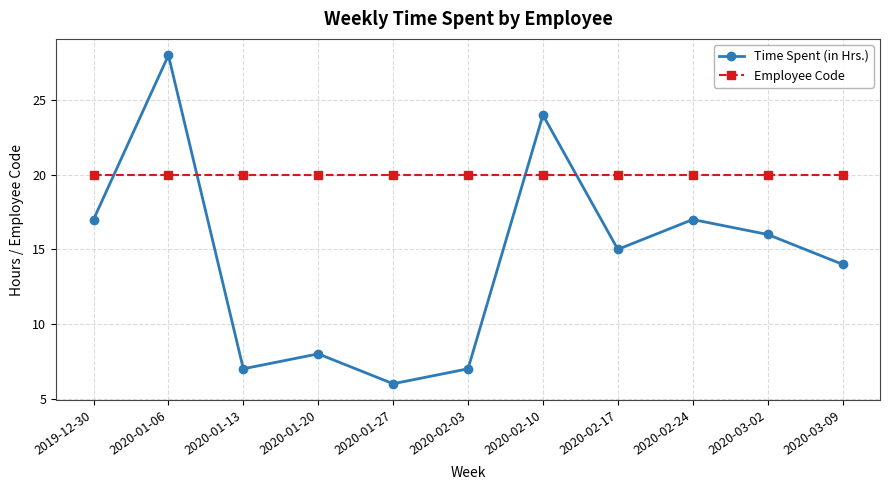

List the series in order of their peak value, lowest first.

Employee Code, Time Spent (in Hrs.)